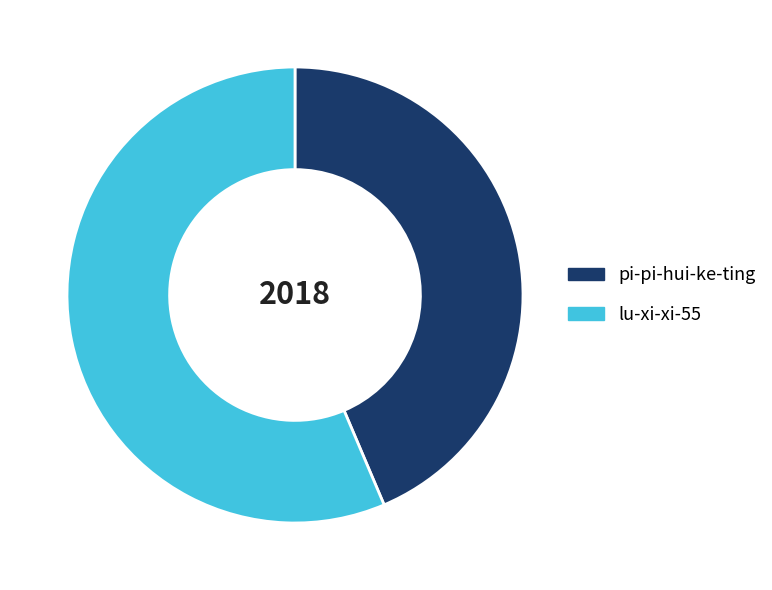

How many slices are in this pie chart?

2